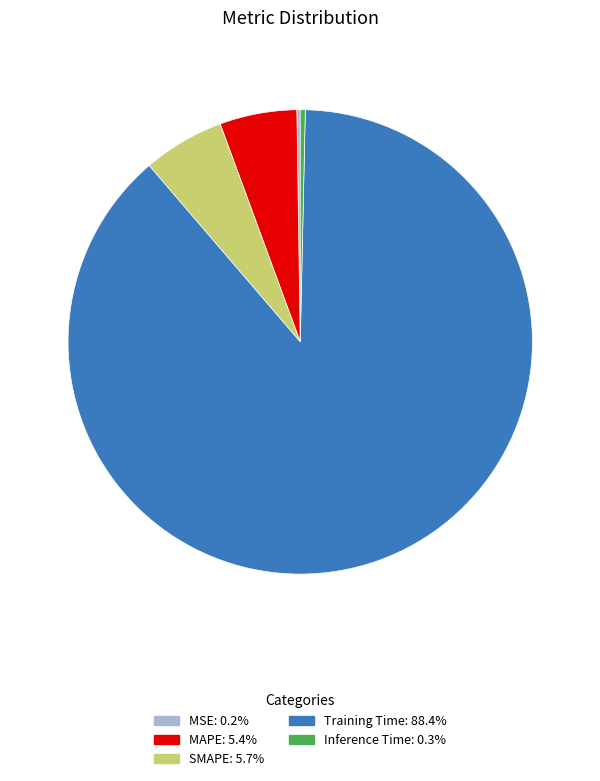

Which has a higher value, MAPE or Inference Time?

MAPE